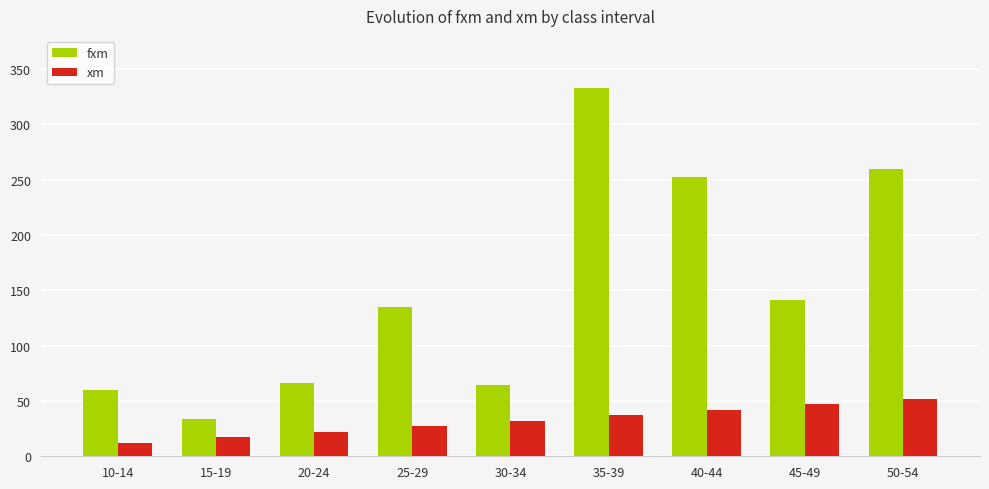

Reading left to right, transcribe all the data shown in this chart.

fxm: 60	34	66	135	64	333	252	141	260
xm: 12	17	22	27	32	37	42	47	52